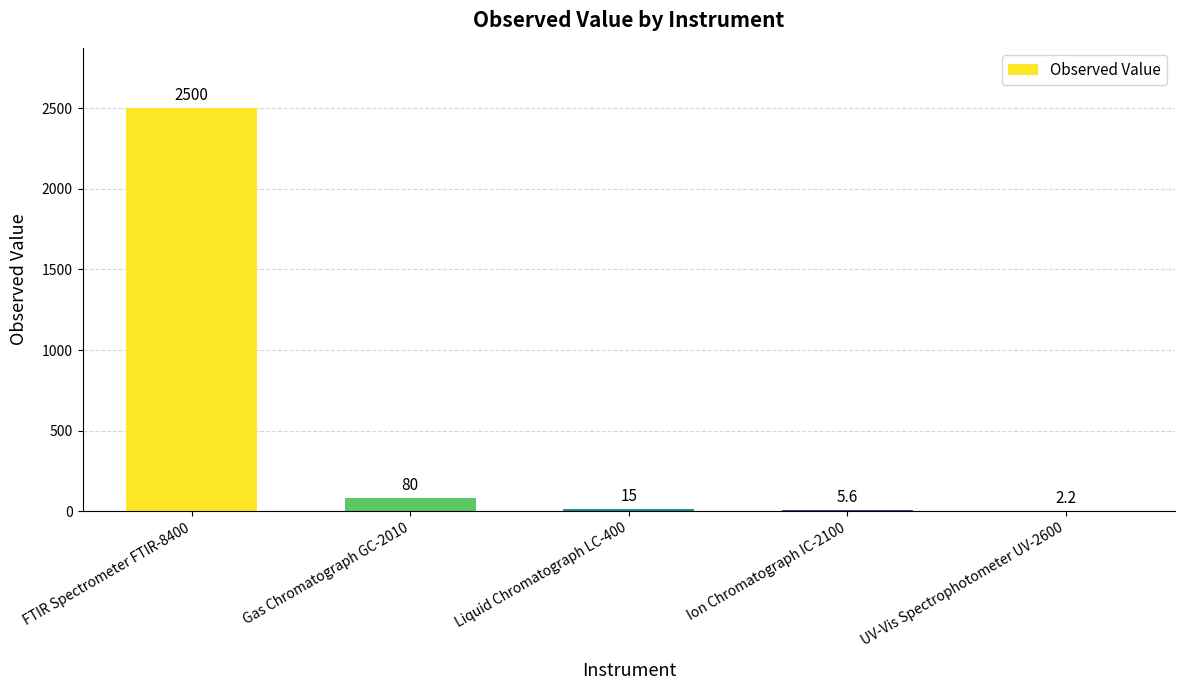

What is the average value?

520.6